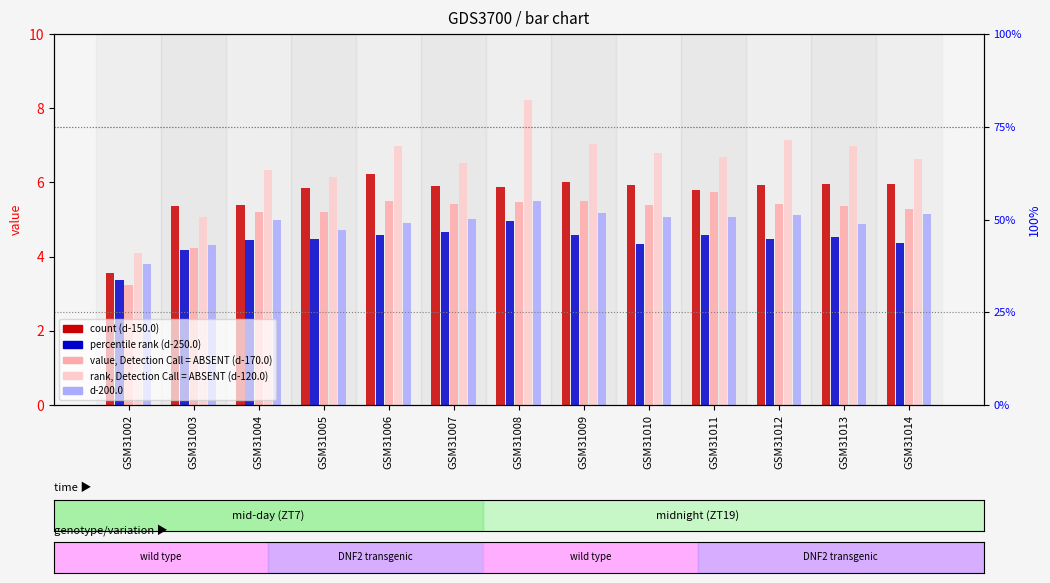

What is the spread (max minus min) of values at GSM31008?

3.3